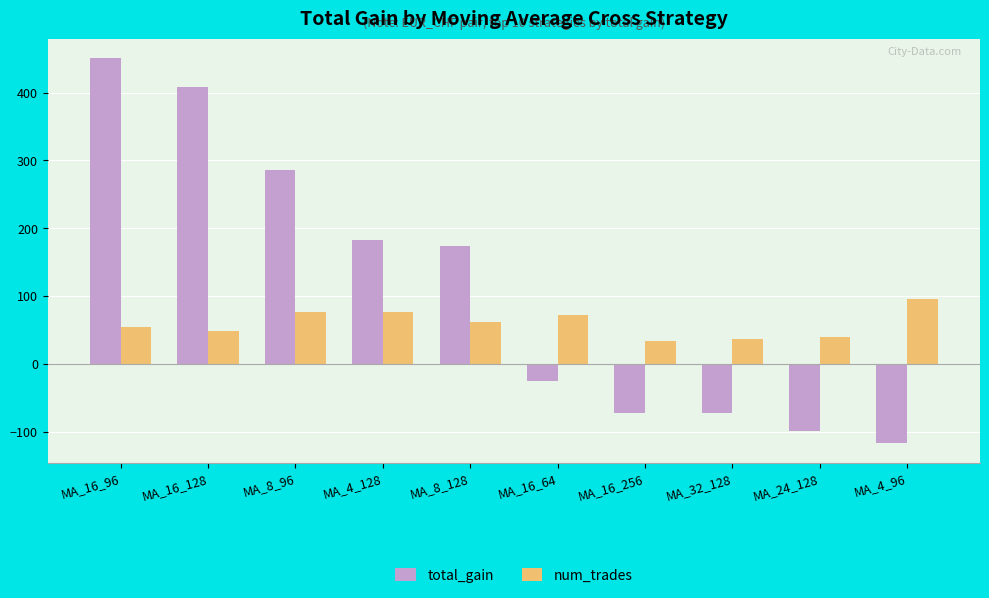

At which category does the chart reach its peak across all series?

MA_16_96